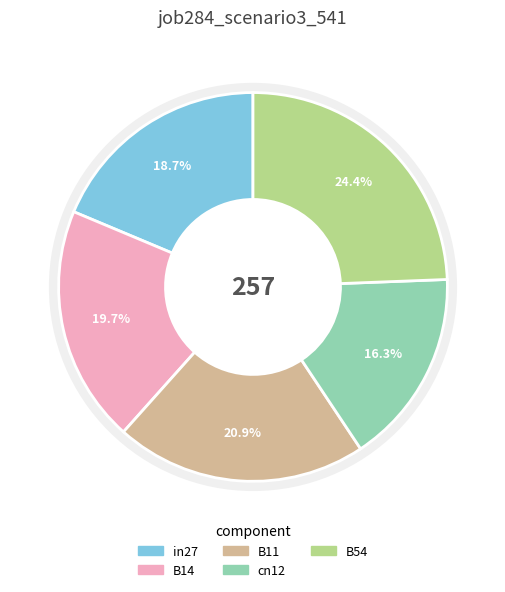

Which has a higher value, B14 or B11?

B11